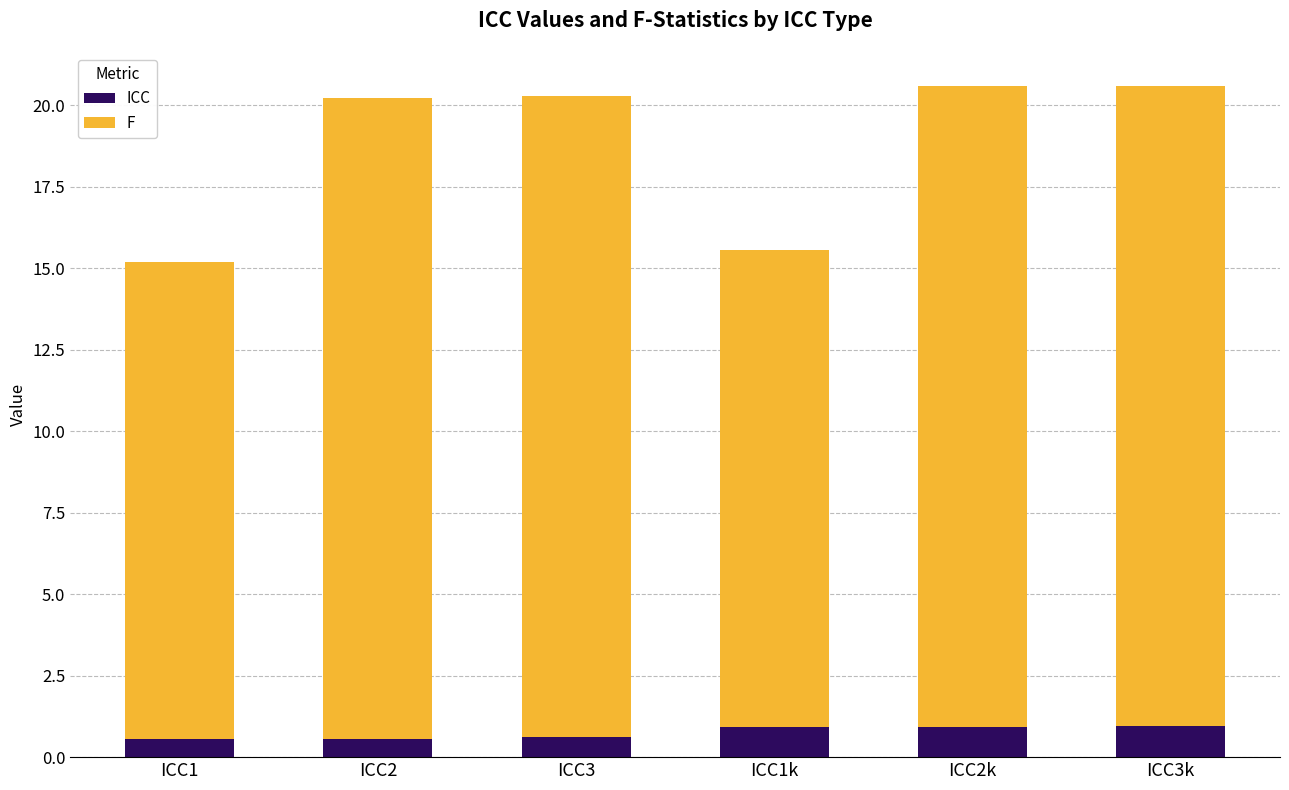

How many data points does each series have?

6